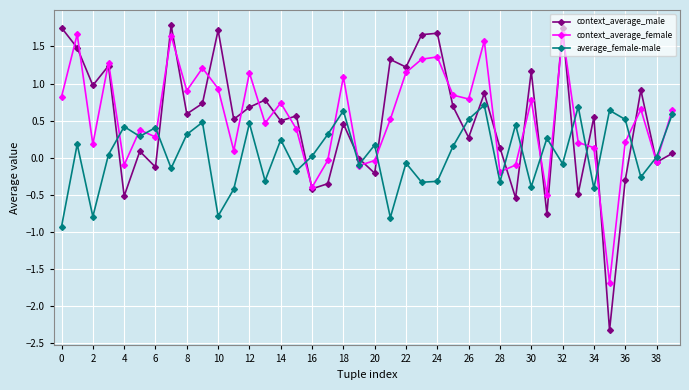

What is the value of the context_average_male point at the 9th from the left?

0.6